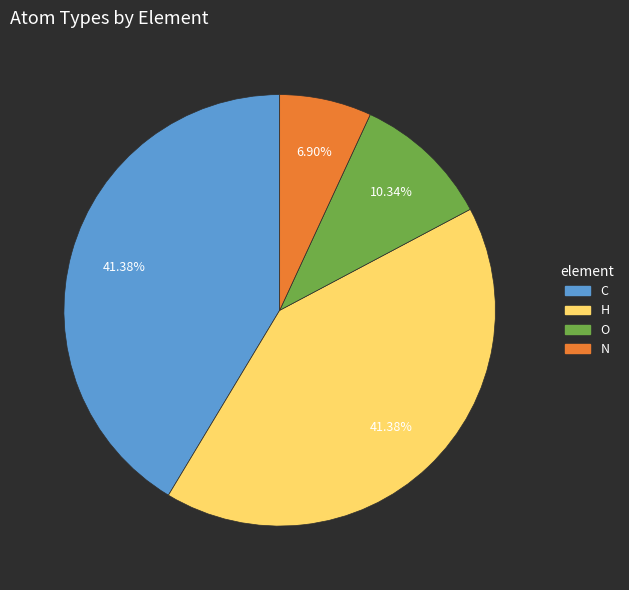

Which category has the smallest portion of the pie?

N